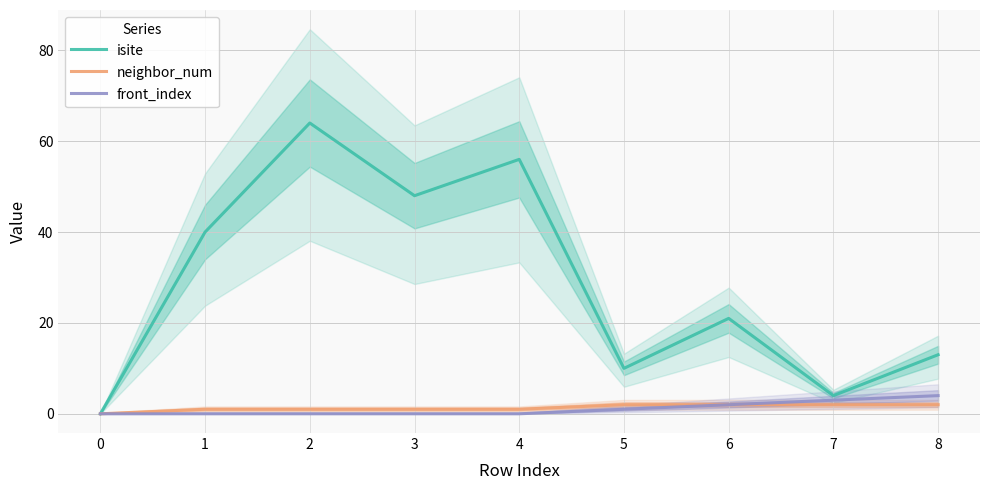

Is it true that neighbor_num equals 2 at 5?

True